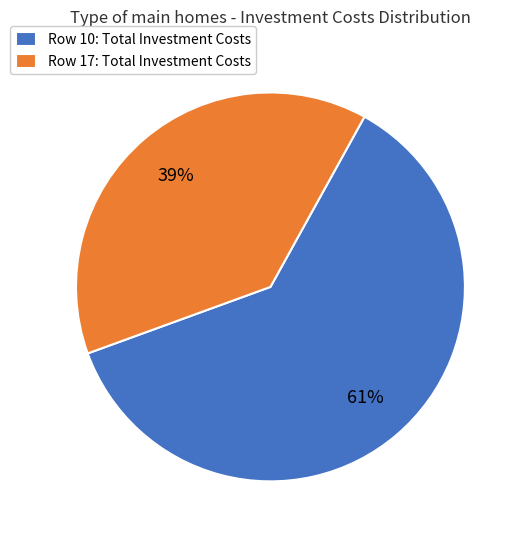

How many slices are in this pie chart?

2